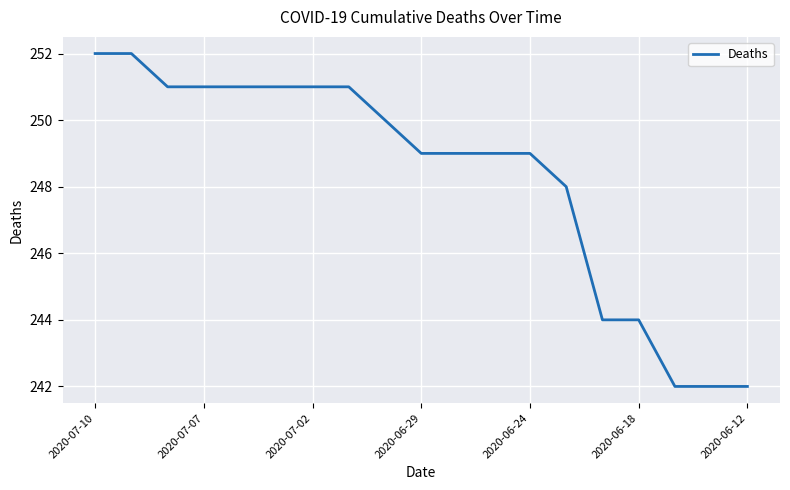

What is the difference between the maximum and minimum values?

10